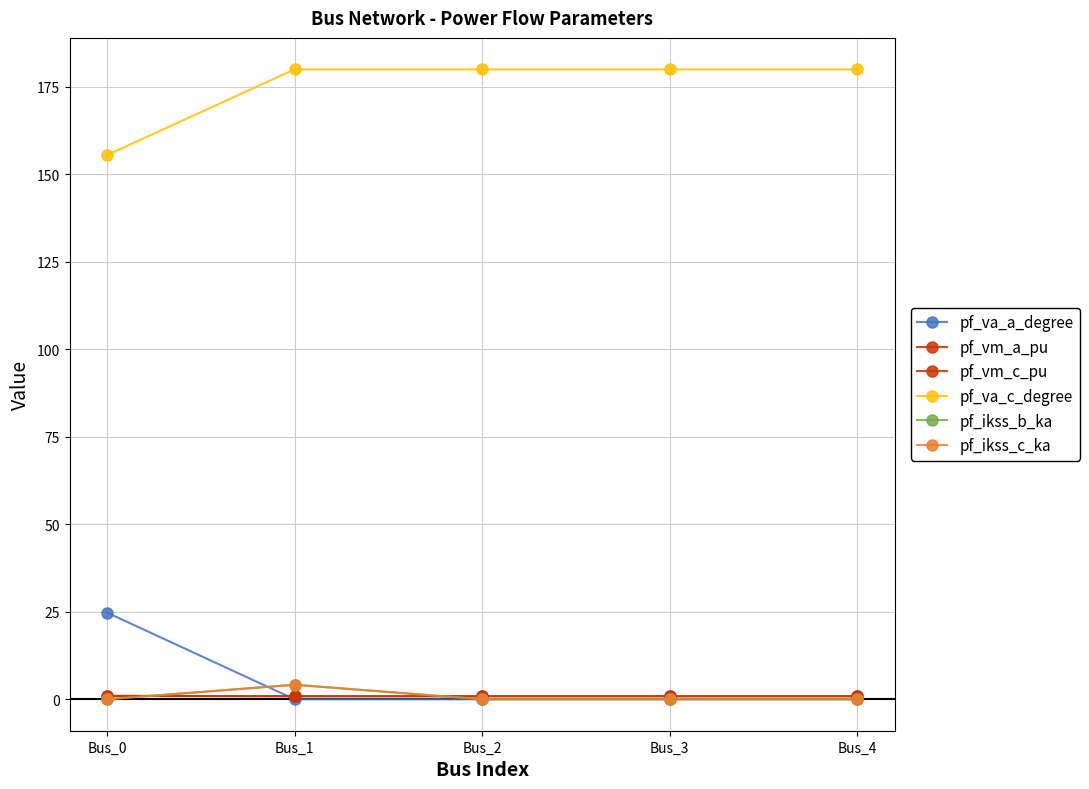

Which series has the largest range (max minus min)?

pf_va_a_degree